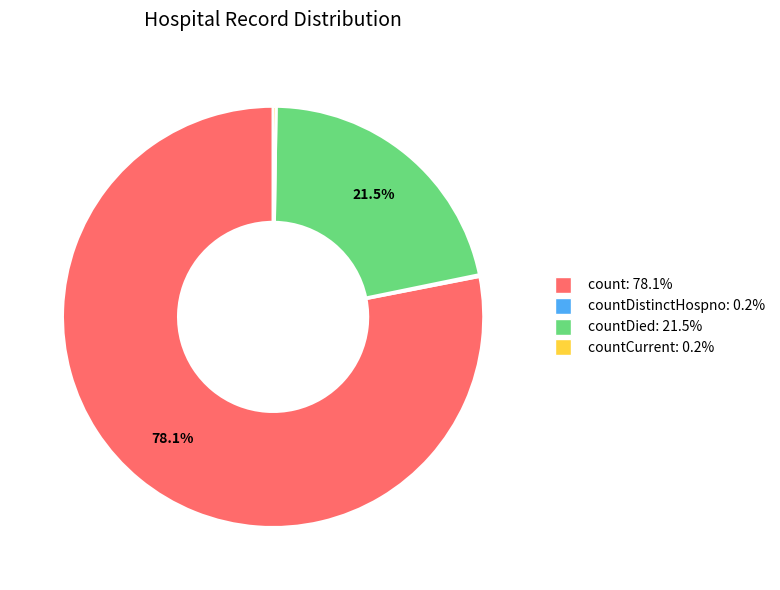

To the nearest percent, what is the average slice percentage?

25%